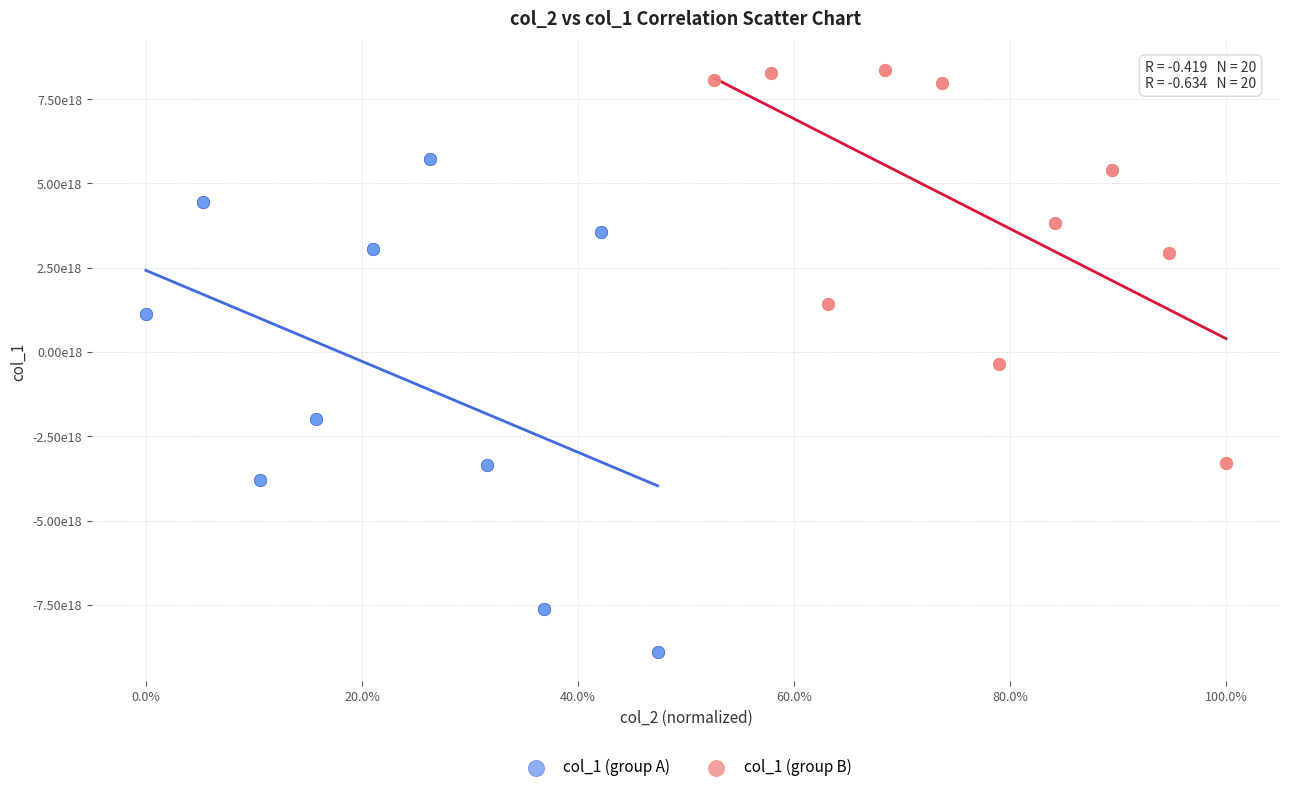

Which series has the widest spread of Y values?

col_1 (group A)